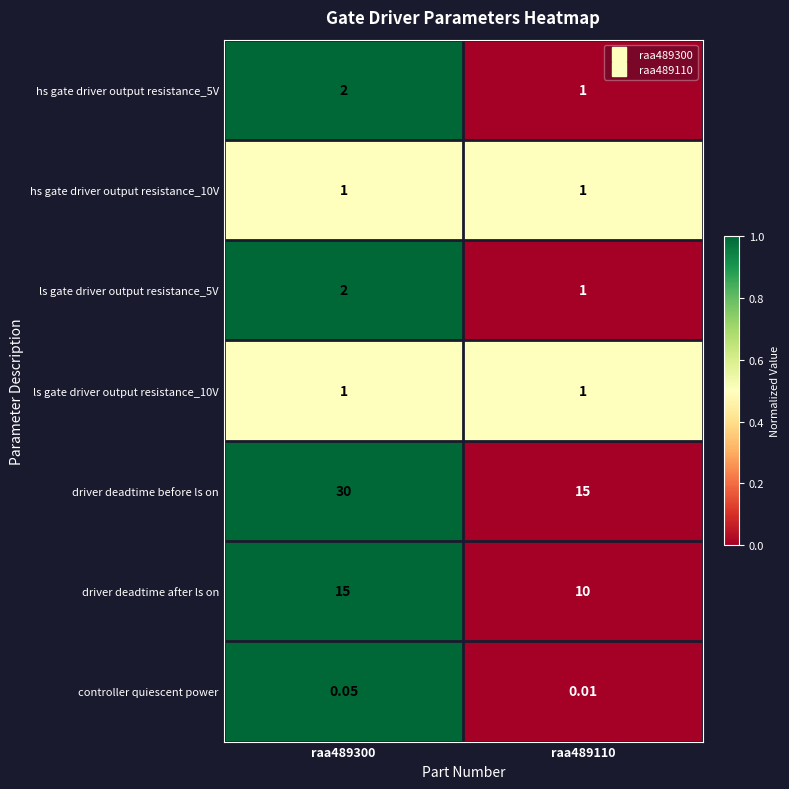

Is the value of controller quiescent power at raa489300 greater than the value of driver deadtime after ls on at raa489300?

No